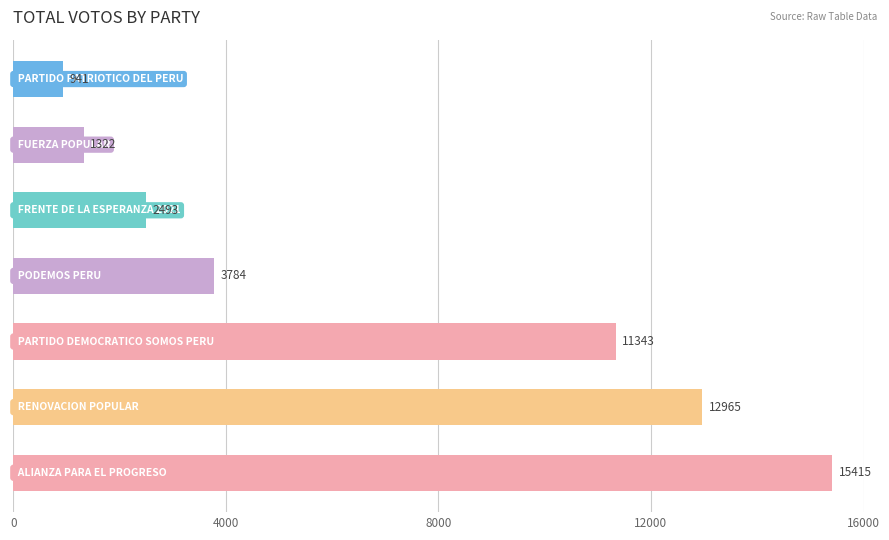

What is the value of the 4th bar from the top?

3784